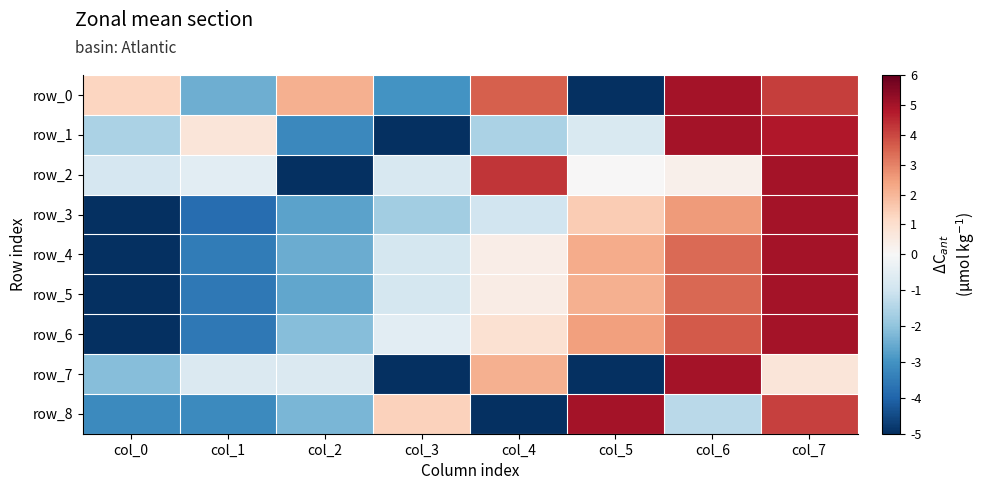

List the series in order of their peak value, highest first.

row_0, row_1, row_2, row_3, row_4, row_5, row_6, row_7, row_8